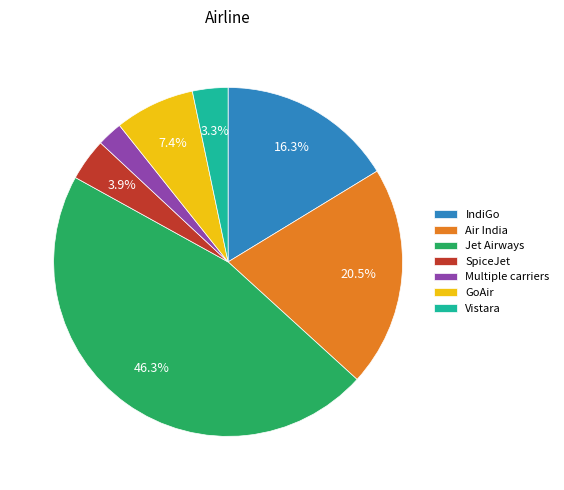

Between IndiGo and Jet Airways, which is larger?

Jet Airways